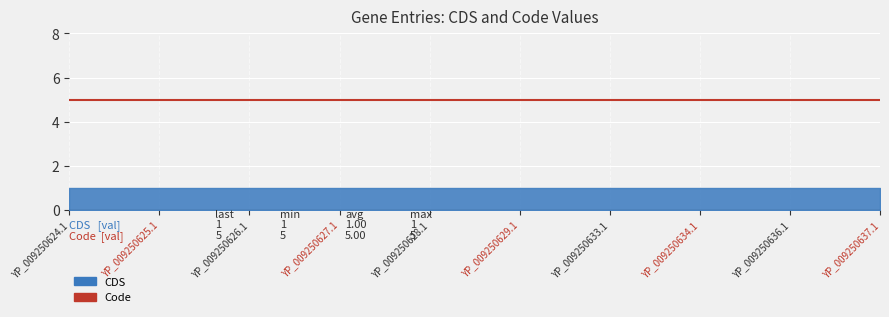

Reading left to right, what are all the values shown in this chart?

CDS: 1	1	1	1	1	1	1	1	1	1
Code: 5	5	5	5	5	5	5	5	5	5